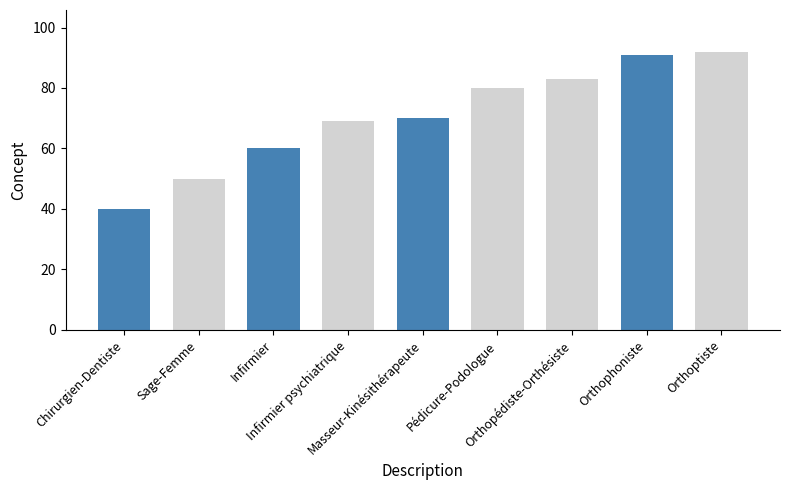

What is the maximum value shown in the chart?

92